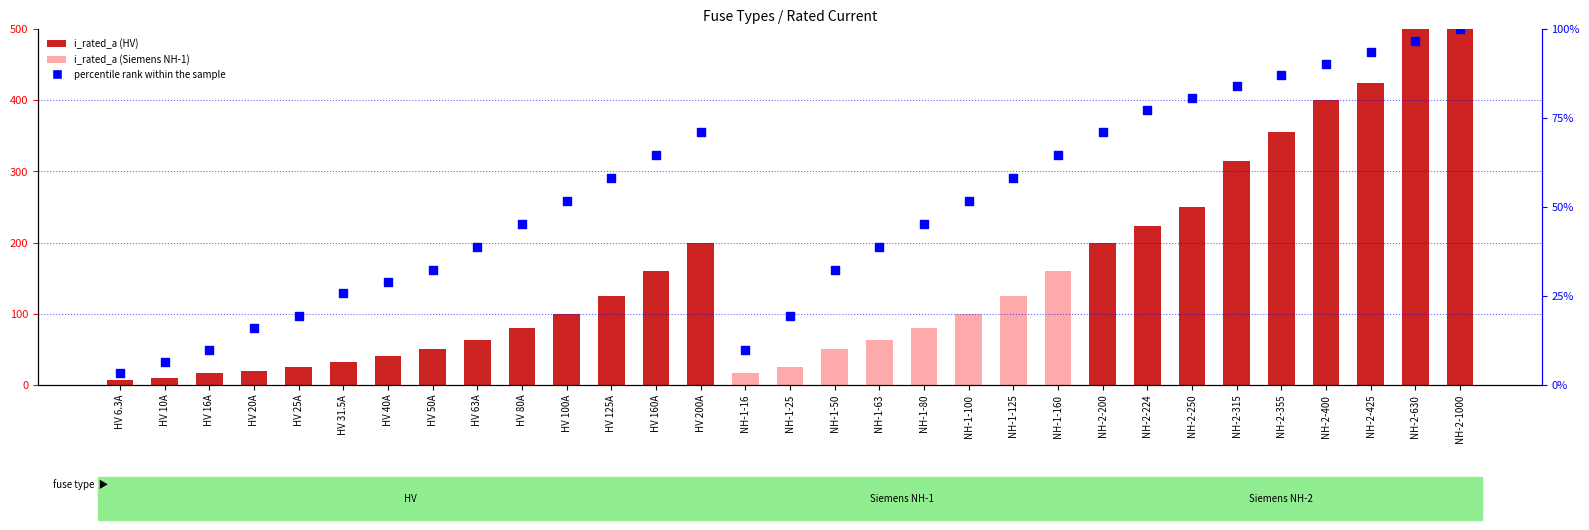

Which series contains the highest Y value?

i_rated_a